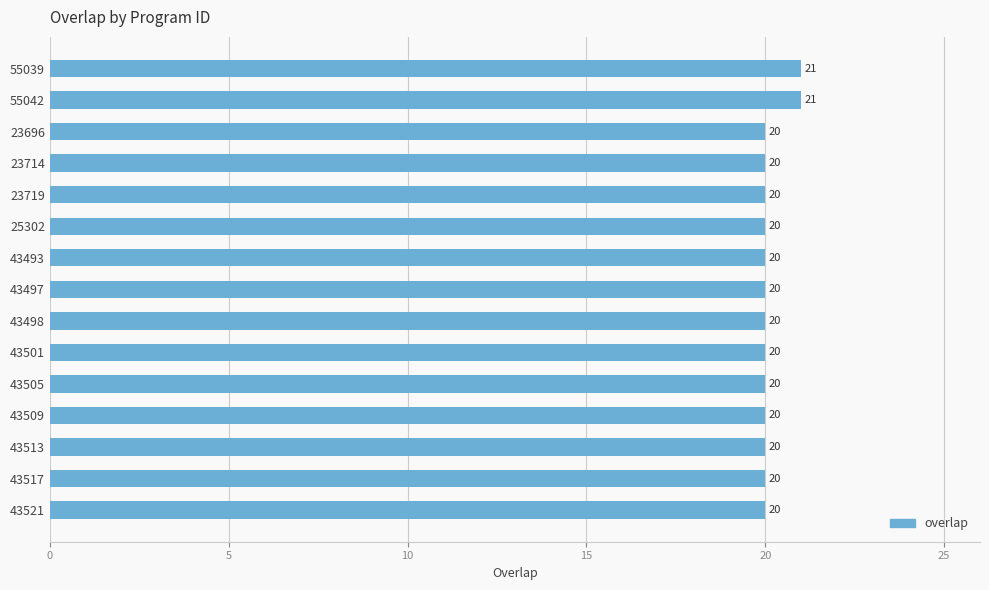

What is the sum of all values?

302